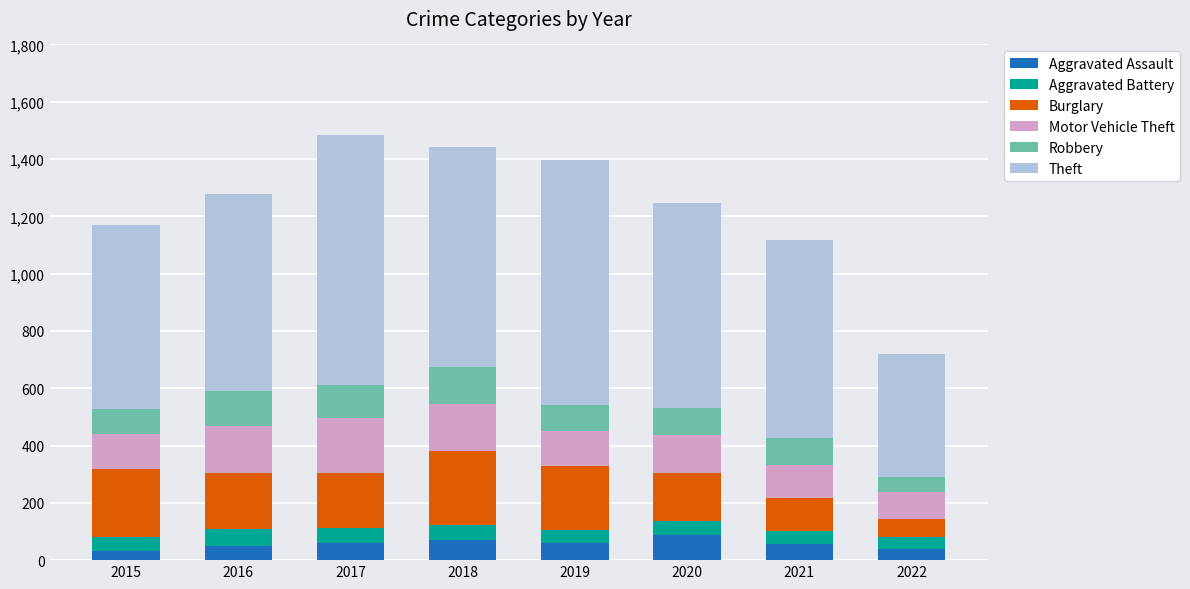

What is the total value across all series at 2019?

1396